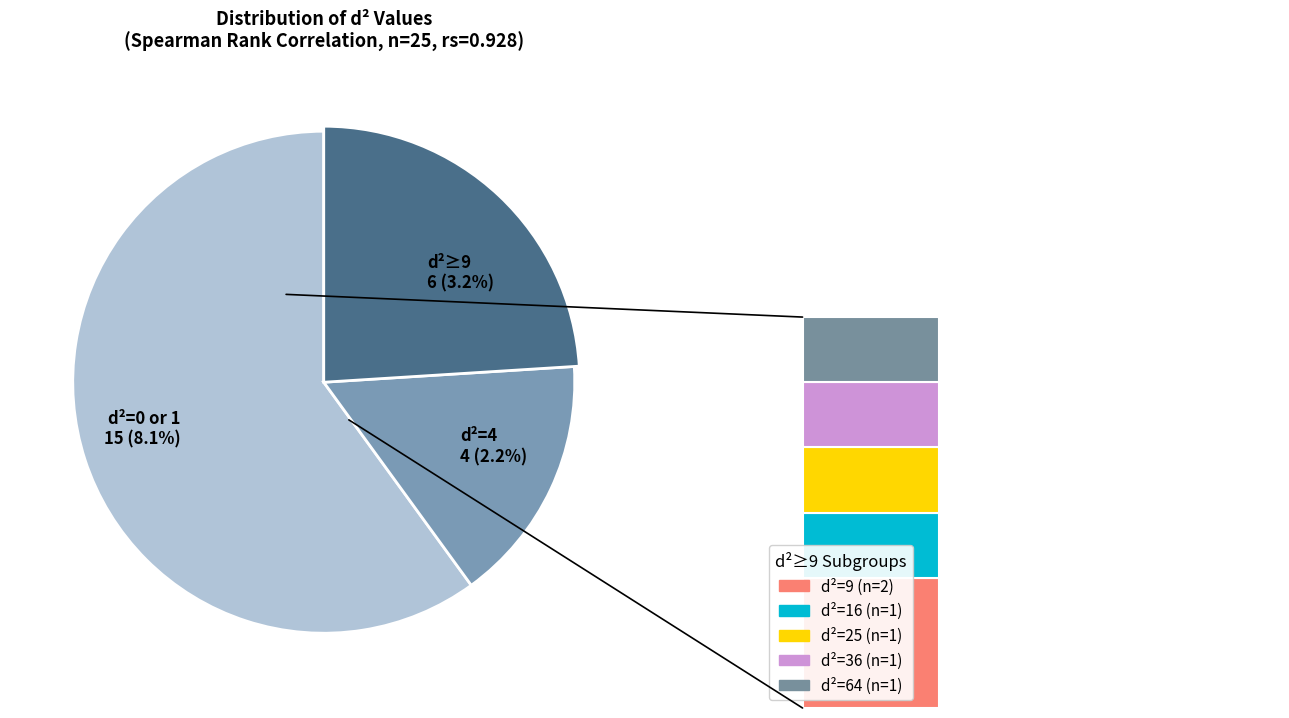

Does 1 represent more than half of the total?

No